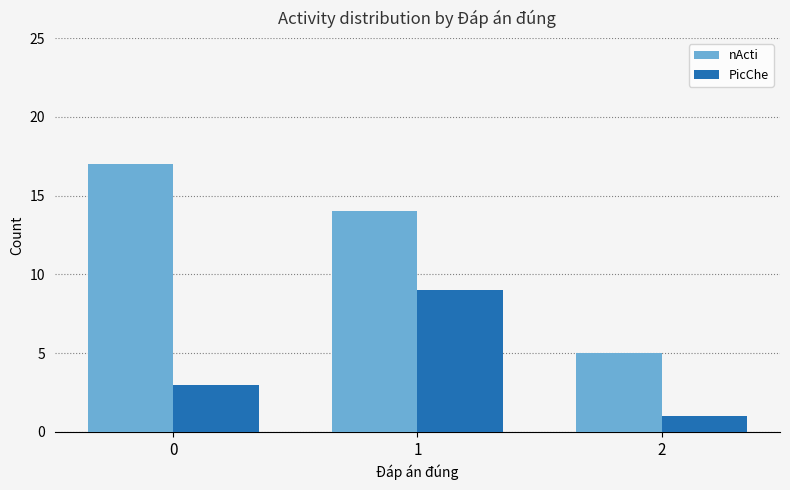

At how many categories does at least one series exceed 12?

2